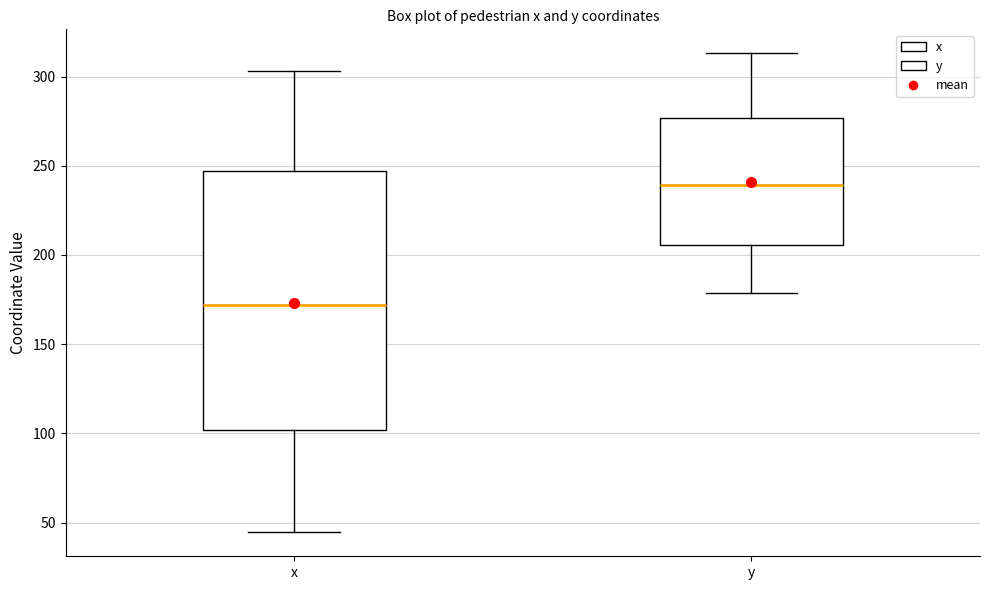

Where is the lower edge of the box for x on the y-axis? The values are not printed on the chart, so give them approximately, as read against the axis.

100